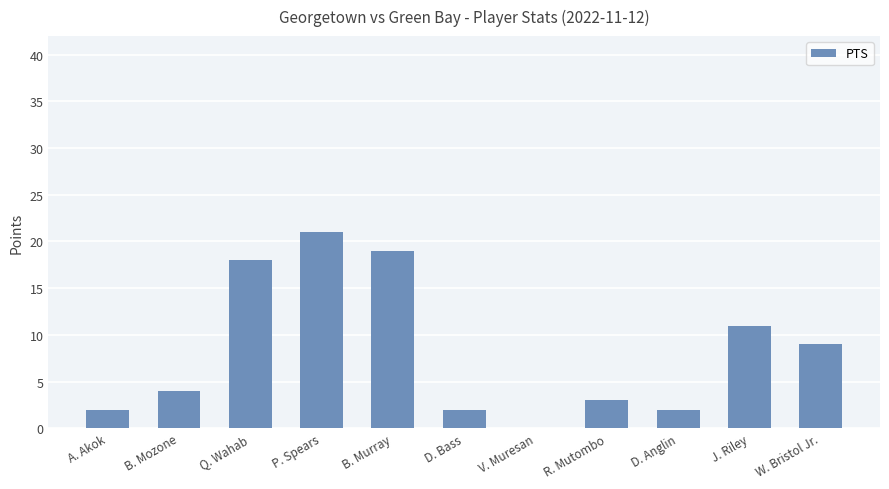

The value at R. Mutombo is 5. True or false?

False